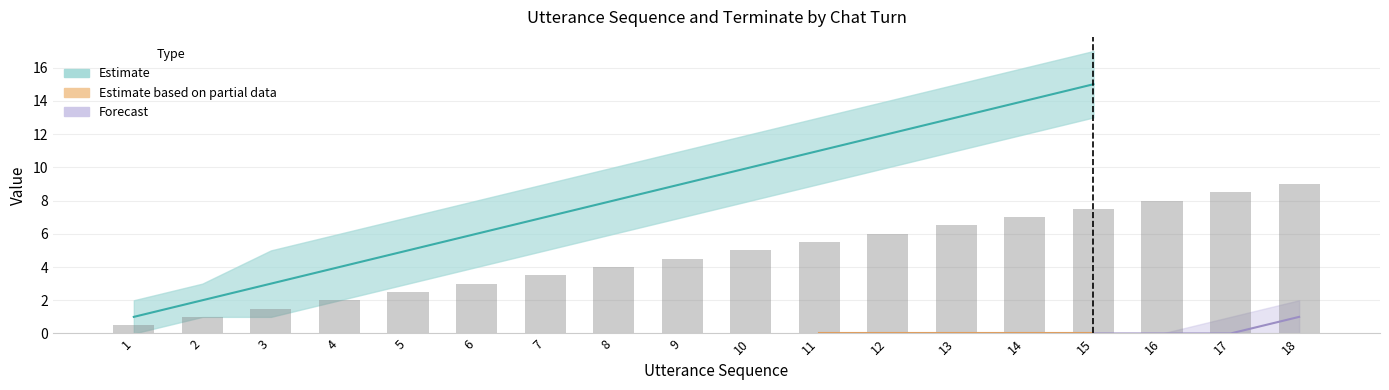

Are the bars grouped side by side (vs. stacked)?

Yes